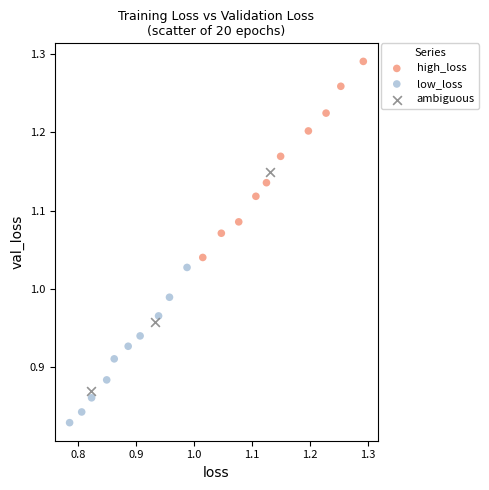

Which series reaches the maximum Y coordinate?

high_loss